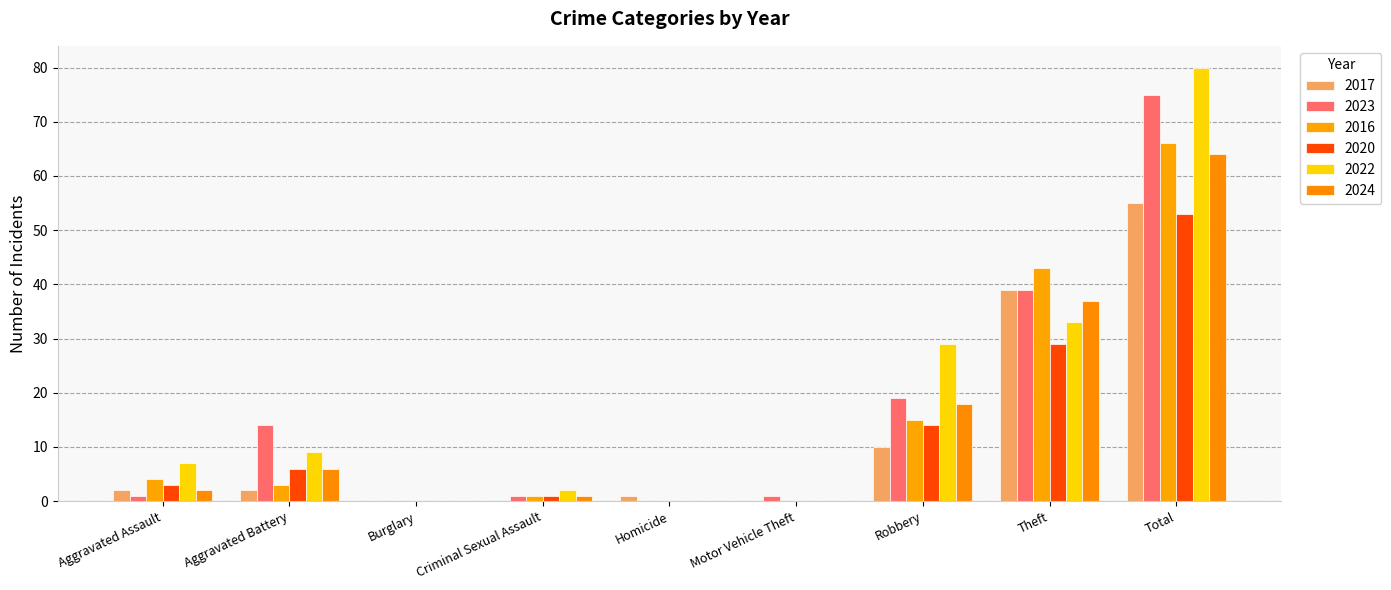

Is it true that 2020 equals 2 at Criminal Sexual Assault?

False